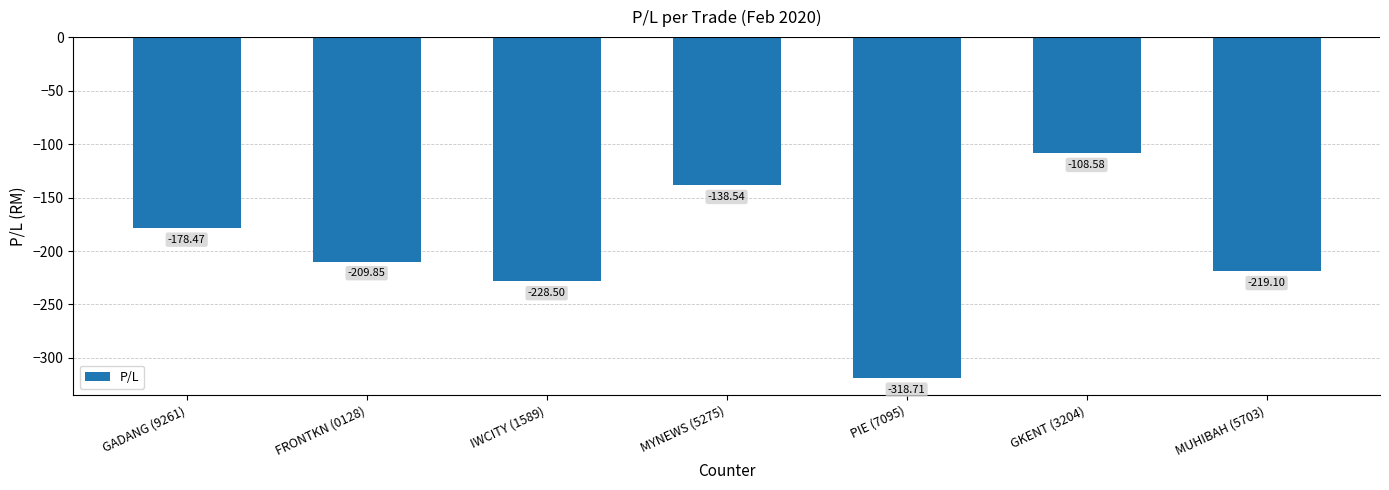

Reading left to right, extract all data points from this chart.

-178.5	-209.8	-228.5	-138.5	-318.7	-108.6	-219.1